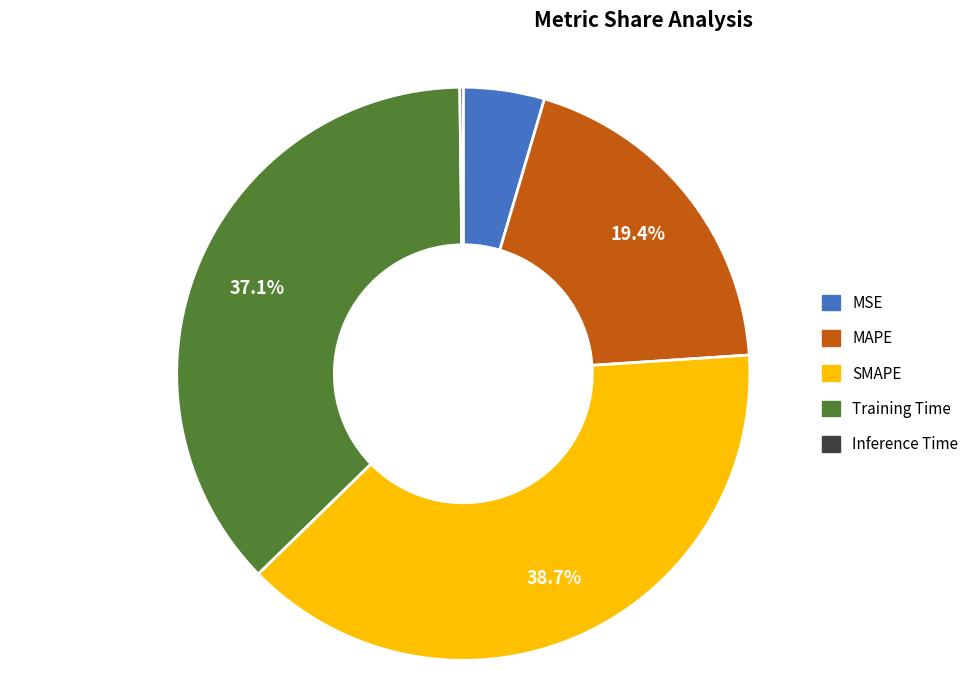

Is there a majority slice in this chart?

No